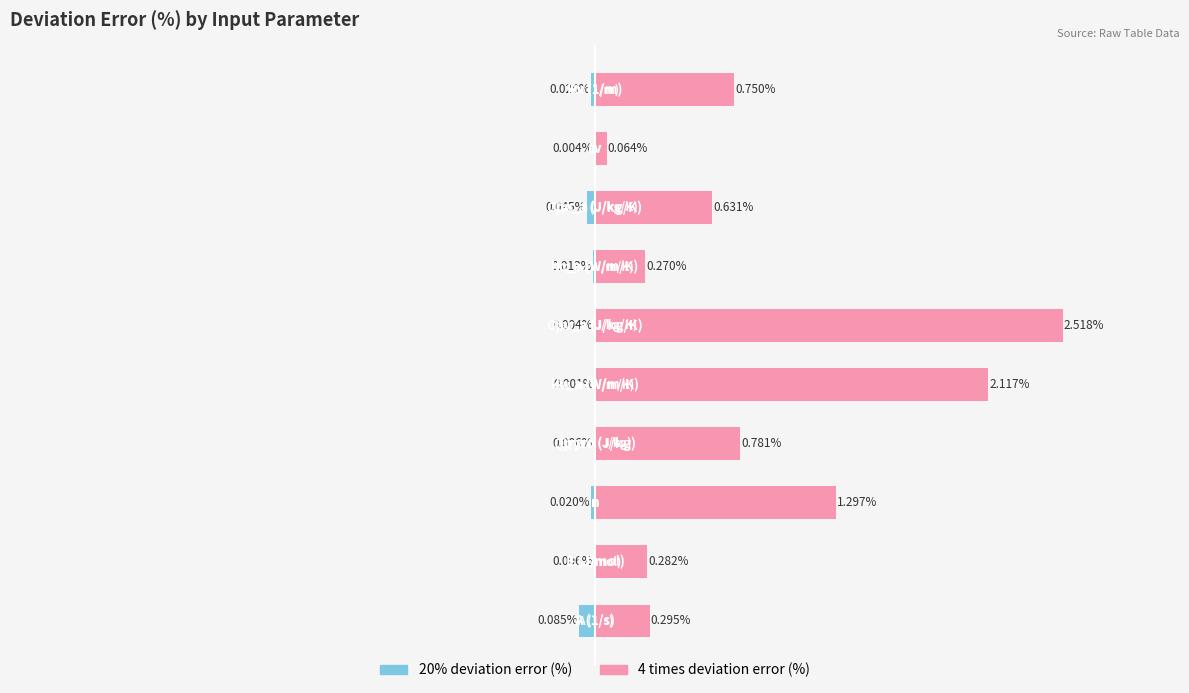

Which series has the largest total across all categories?

4 times deviation error (%)